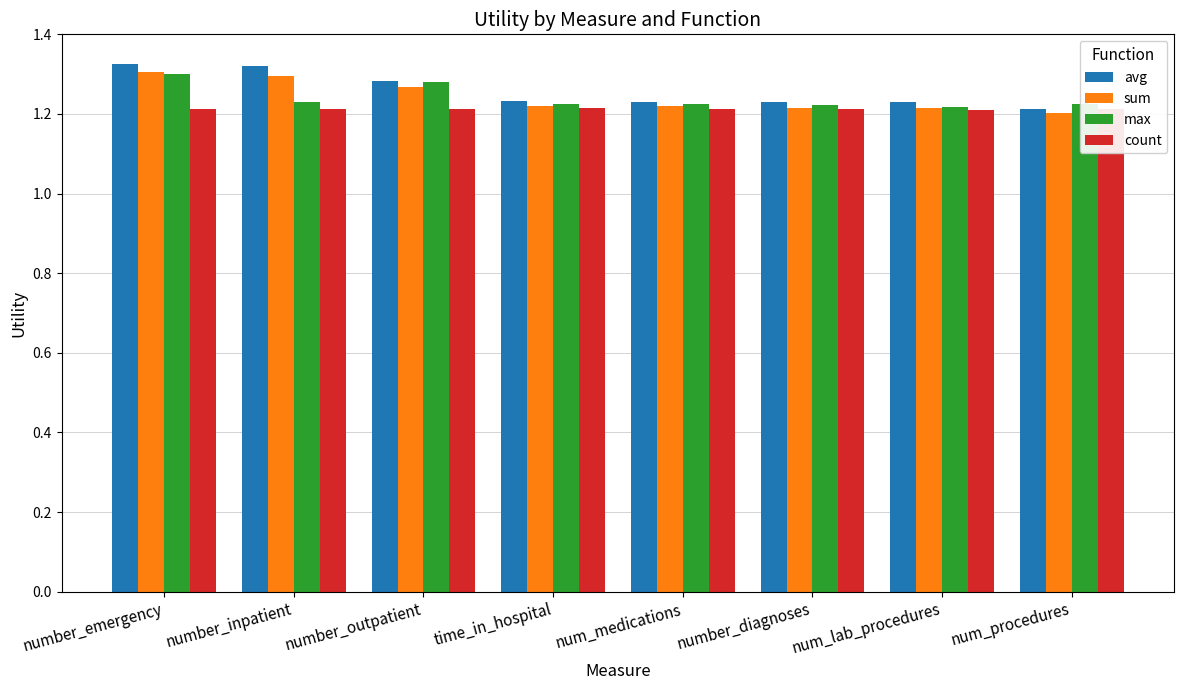

What is the label of the 8th bar from the right?

number_emergency